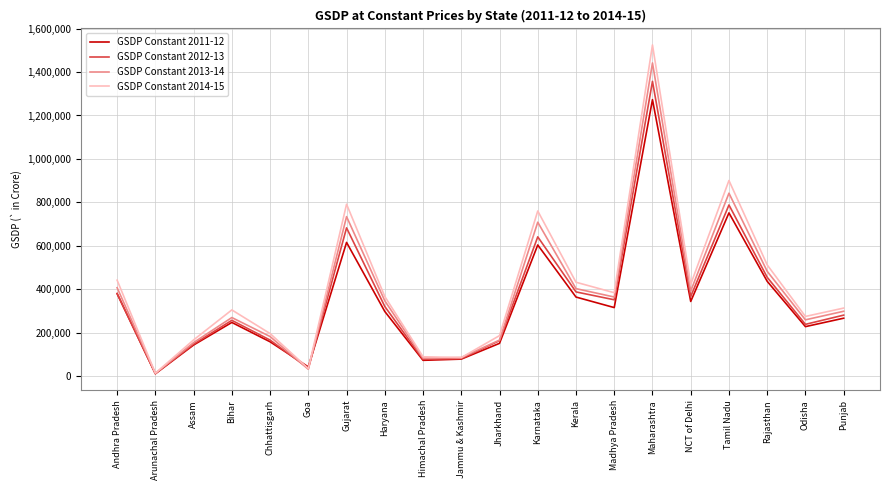

At how many categories does at least one series exceed 1319835?

1